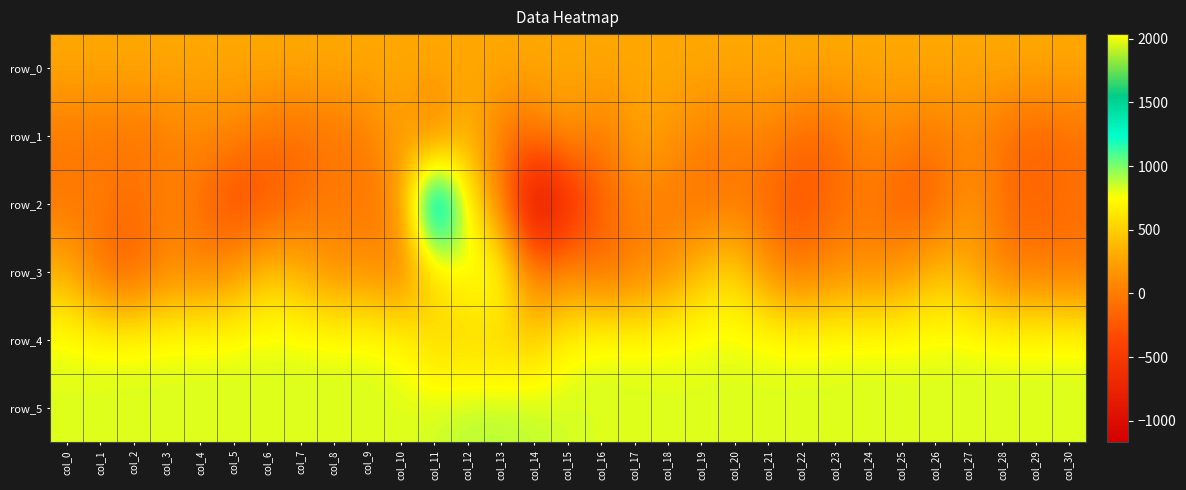

Reading left to right, extract all data points from this chart.

row_0: 296.8	296.9	296.9	296.9	297.0	297.1	297.1	297.1	297.2	297.3	297.3	297.3	297.4	297.4	297.5	297.5	297.6	297.6	297.7	297.7	297.7	297.8	297.8	297.9	297.9	298.0	298.0	298.1	298.1	298.2	298.2
row_1: -25.0	-19.0	-56.0	24.0	83.0	53.0	-72.0	-87.0	-47.0	5.0	274.0	-86.0	400.0	-46.0	-37.0	195.0	-33.0	251.0	198.0	44.0	28.0	60.0	-116.0	-110.0	76.0	45.0	-16.0	80.0	-77.0	-168.0	-92.0
row_2: -44.0	3.0	-91.0	41.0	-90.0	-366.0	-289.0	-106.0	-7.0	-55.0	139.0	2036.0	724.0	32.0	-1170.0	-733.0	-178.0	31.0	-7.0	-92.0	-29.0	-155.0	-307.0	-114.0	-24.0	-209.0	-197.0	182.0	-65.0	-185.0	-71.0
row_3: 334.0	-104.0	-227.0	95.0	47.0	170.0	461.0	340.0	124.0	150.0	10.0	540.0	796.0	878.0	-62.0	110.0	-115.0	13.0	136.0	441.0	568.0	134.0	-47.0	124.0	103.0	164.0	411.0	324.0	-15.0	-12.0	-49.0
row_4: 812.0	811.0	812.0	812.0	818.0	818.0	816.0	817.0	816.0	812.0	770.0	551.0	497.0	494.0	503.0	743.0	829.0	805.0	803.0	803.0	808.0	809.0	807.0	809.0	814.0	807.0	808.0	810.0	811.0	812.0	811.0
row_5: 809.0	810.0	814.0	814.0	813.0	817.0	818.0	819.0	816.0	821.0	814.0	842.0	889.0	892.0	874.0	837.0	817.0	815.0	812.0	814.0	817.0	811.0	814.0	815.0	820.0	815.0	817.0	822.0	818.0	821.0	820.0